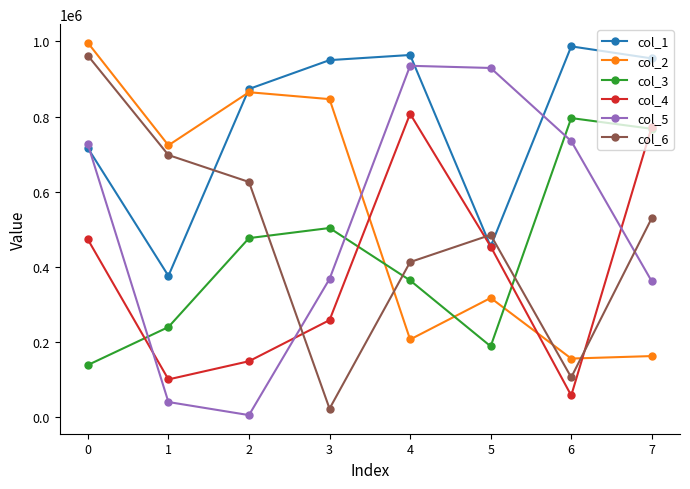

Which series has the largest total across all categories?

col_1